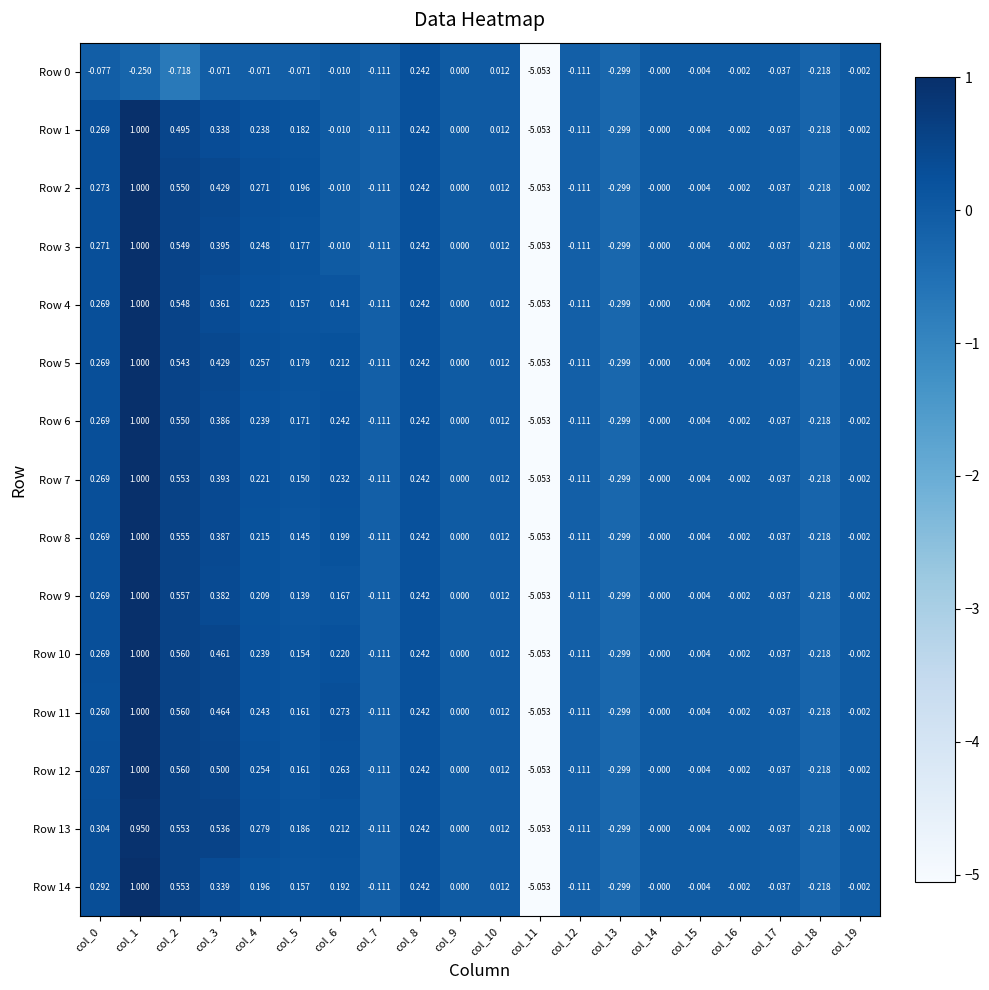

How many data points does each series have?

20